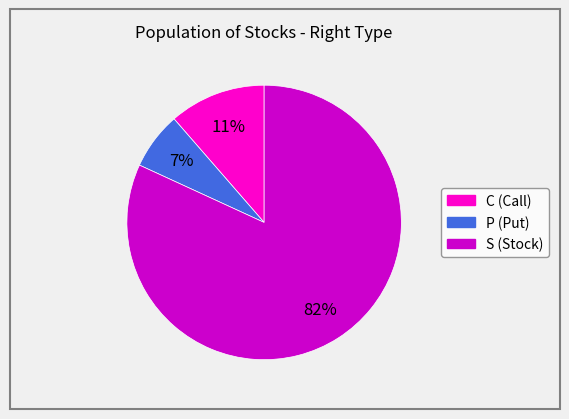

What percentage is the S slice, to the nearest percent?

82%